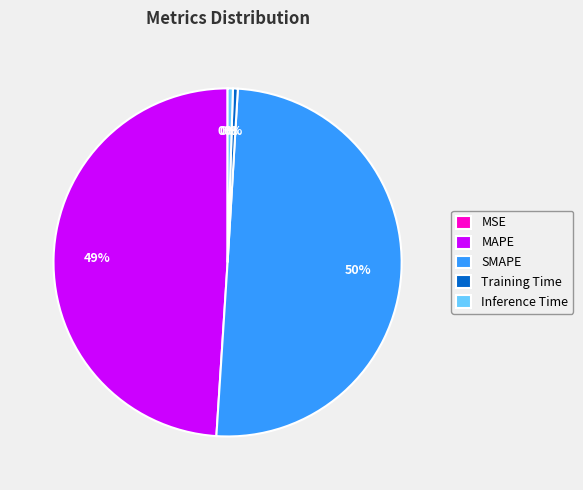

To the nearest percent, what is the combined percentage of MAPE and Training Time?

49%